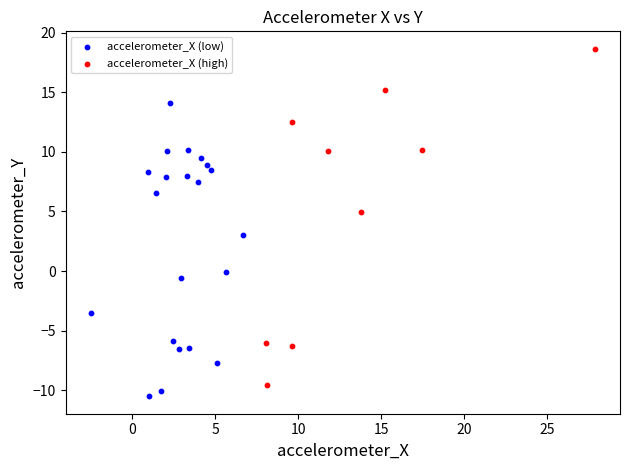

What are all the series names shown in the legend?

accelerometer_X (low), accelerometer_X (high)